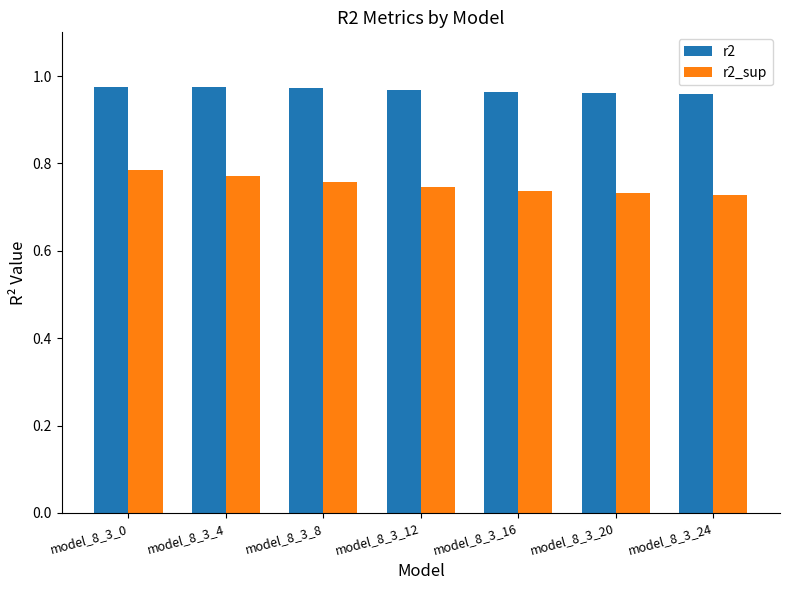

What is the sum of the r2_sup values at model_8_3_4 and model_8_3_12?

1.5